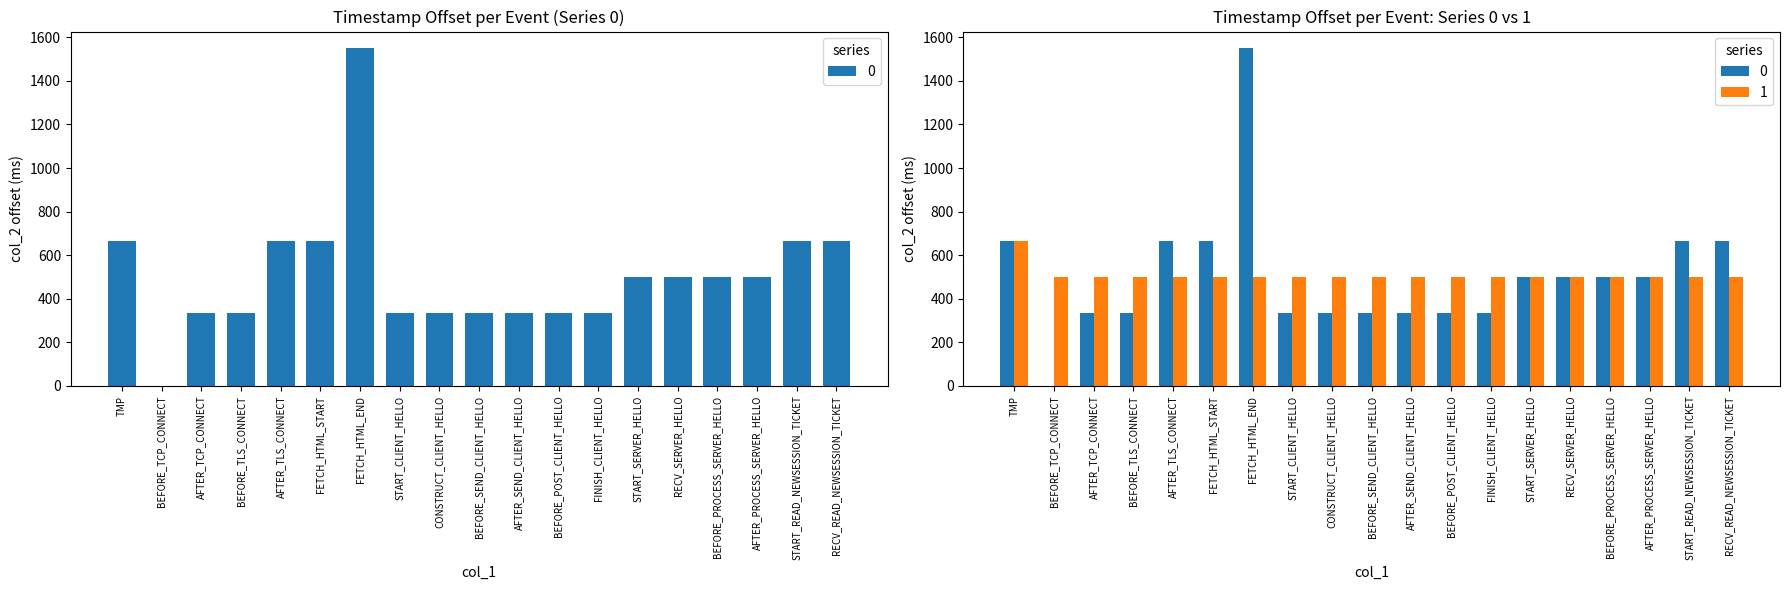

What is the maximum value for 1?

665